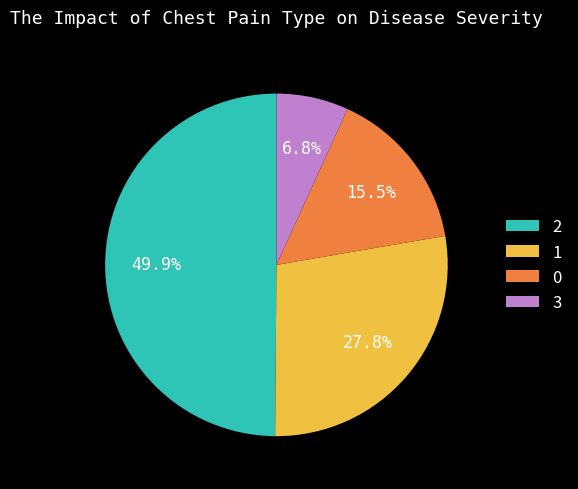

Rank the categories by value from lowest to highest.

3, 0, 1, 2